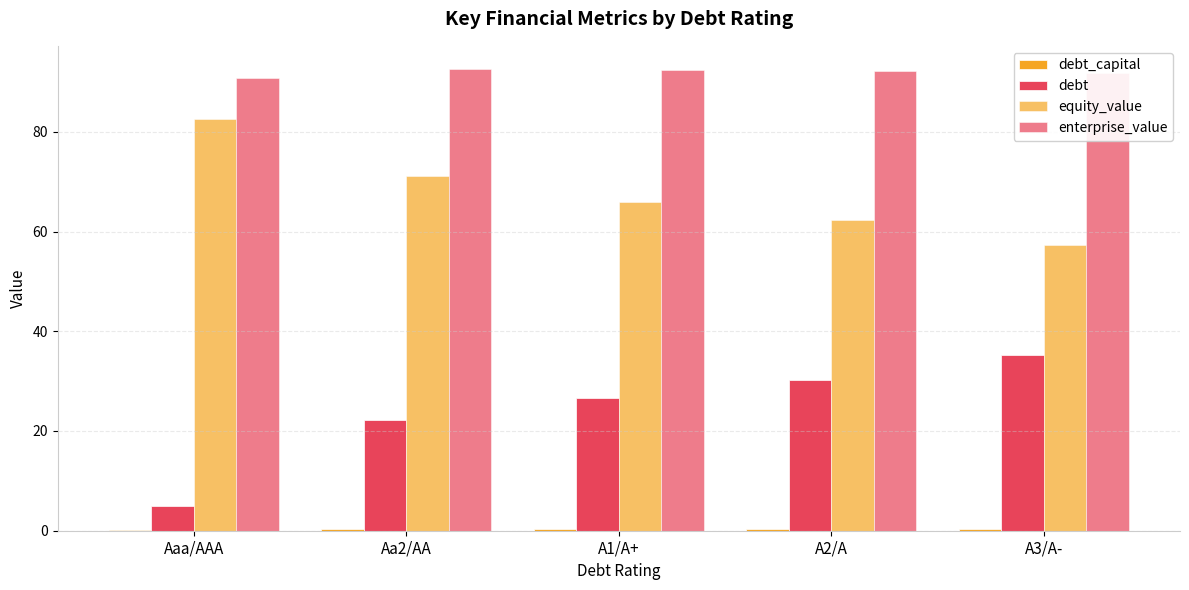

Reading left to right, list all the values displayed in this chart.

debt_capital: Aaa/AAA=0.1	Aa2/AA=0.3	A1/A+=0.3	A2/A=0.4	A3/A-=0.4
debt: Aaa/AAA=4.9	Aa2/AA=22.2	A1/A+=26.7	A2/A=30.2	A3/A-=35.3
equity_value: Aaa/AAA=82.5	Aa2/AA=71.2	A1/A+=66.0	A2/A=62.2	A3/A-=57.2
enterprise_value: Aaa/AAA=90.9	Aa2/AA=92.6	A1/A+=92.4	A2/A=92.3	A3/A-=91.8